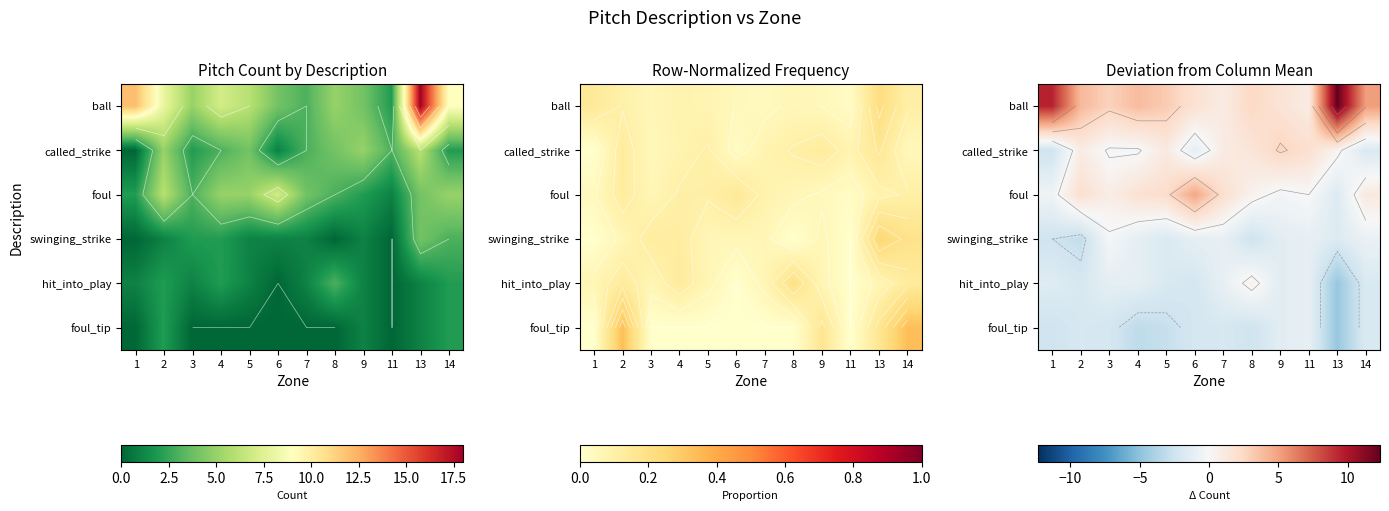

List the labels in order of swinging_strike value, smallest first.

2, 1, 8, 5, 13, 9, 4, 6, 7, 11, 14, 3